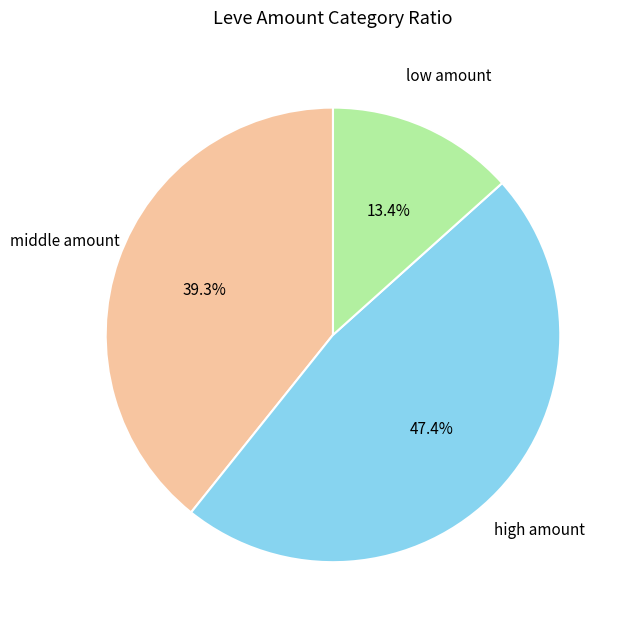

Is the sum of middle amount and high amount greater than half?

Yes